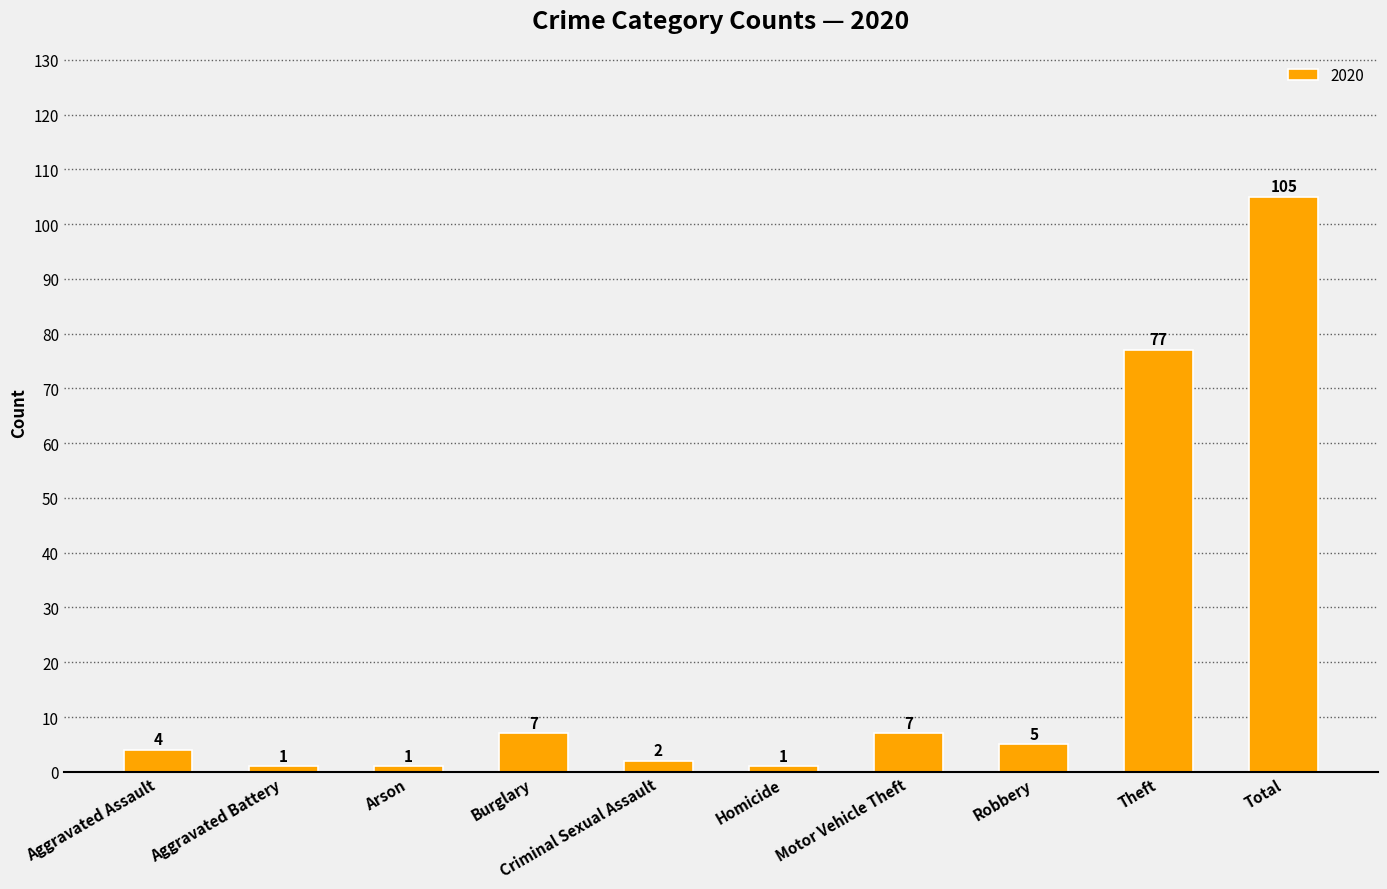

Read the value at Burglary, to the nearest 10.

10